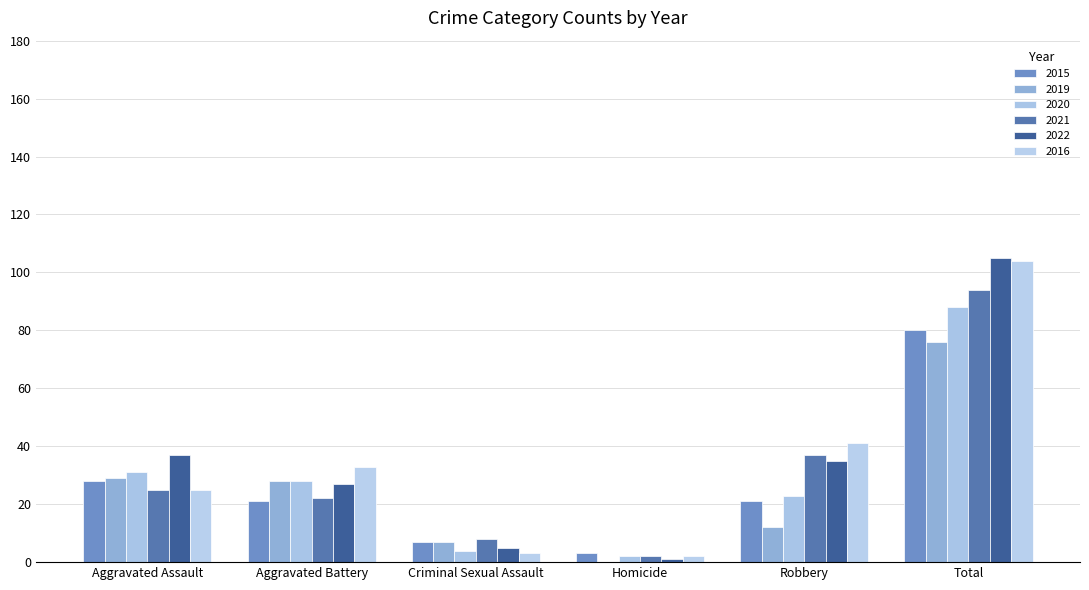

Rank the categories by 2019 value from highest to lowest.

Total, Aggravated Assault, Aggravated Battery, Robbery, Criminal Sexual Assault, Homicide